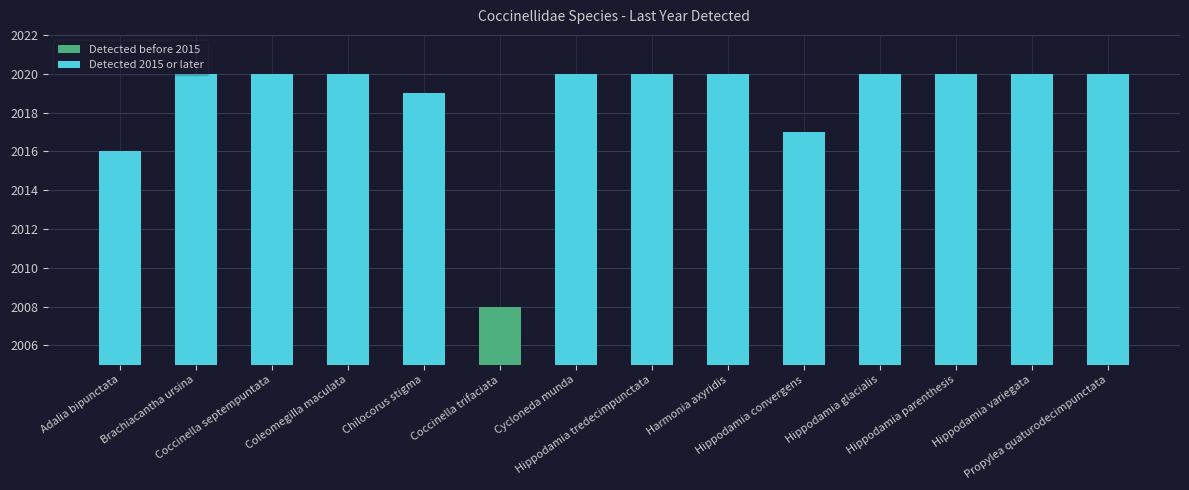

What is the maximum value shown in the chart?

2020